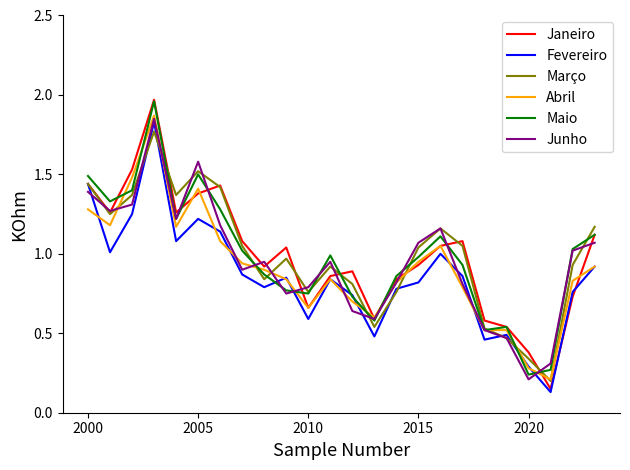

How many values in the Março series exceed 1?

12